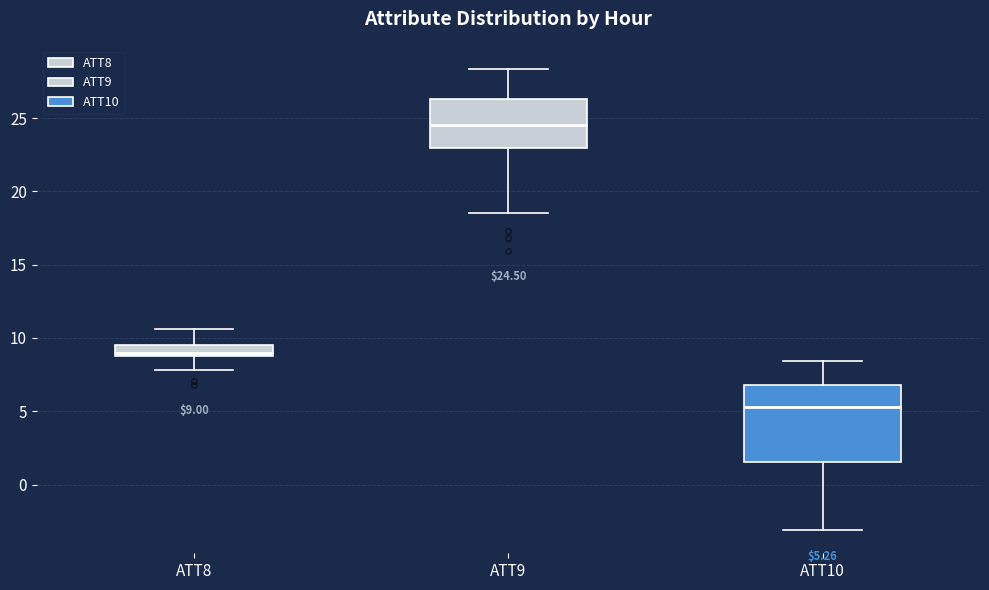

Which box has the highest median line?

ATT9